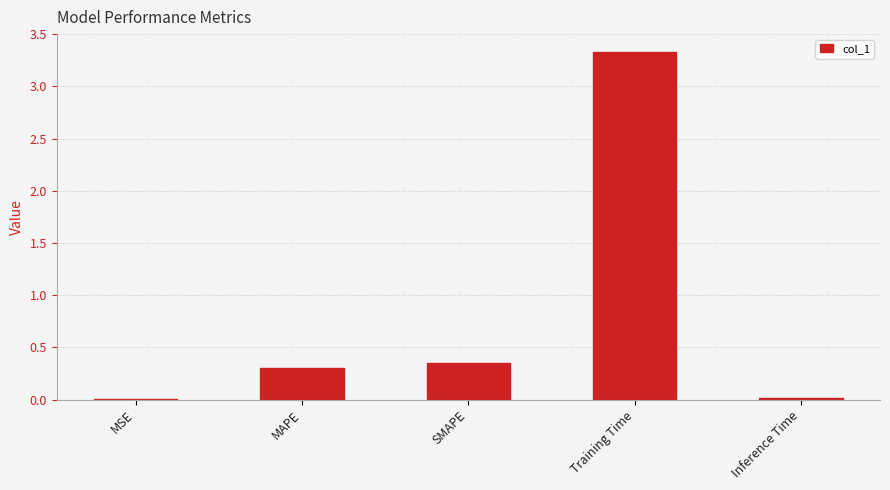

What is the sum of all values?

4.0